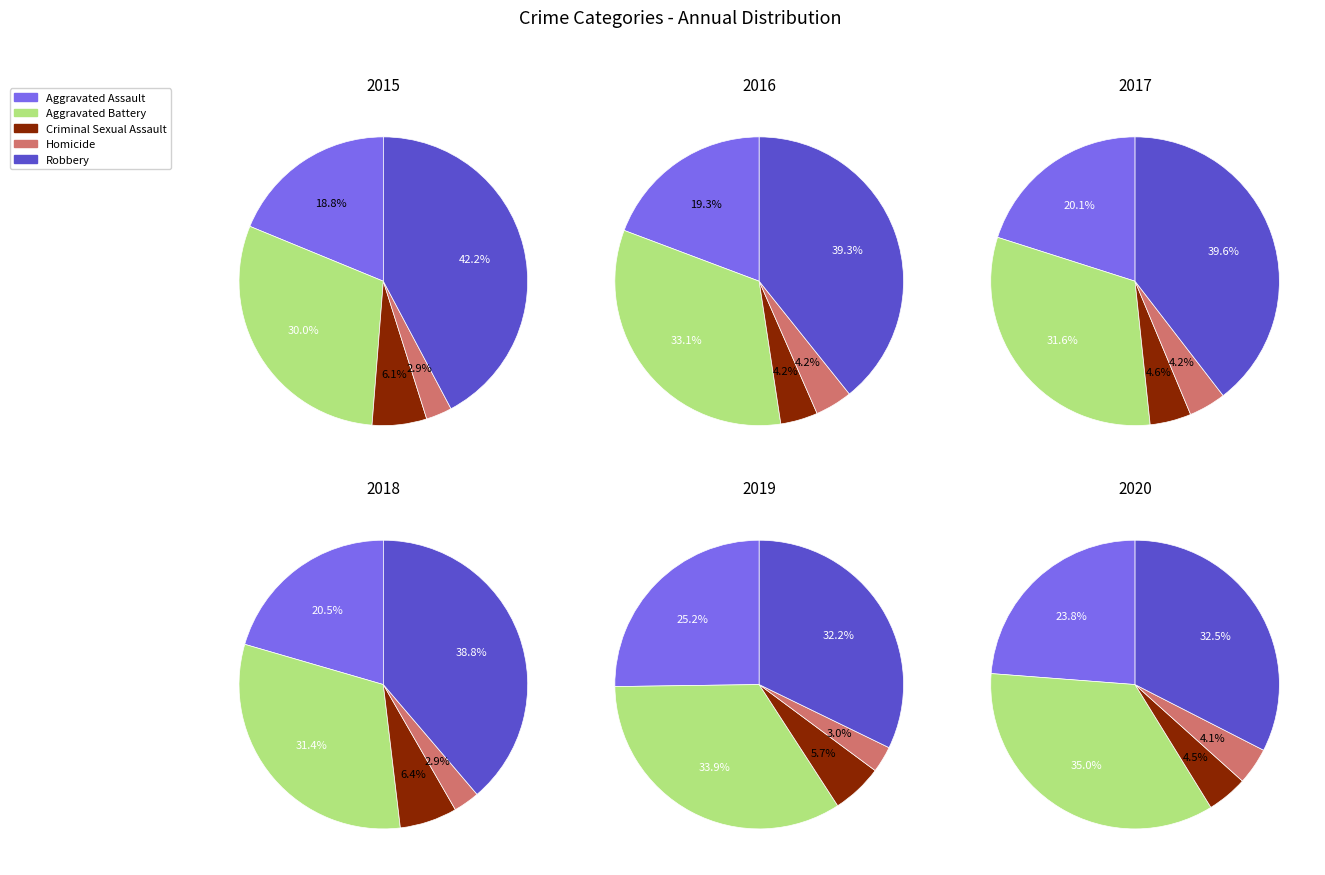

Is the sum of Aggravated Battery and Criminal Sexual Assault greater than half?

No